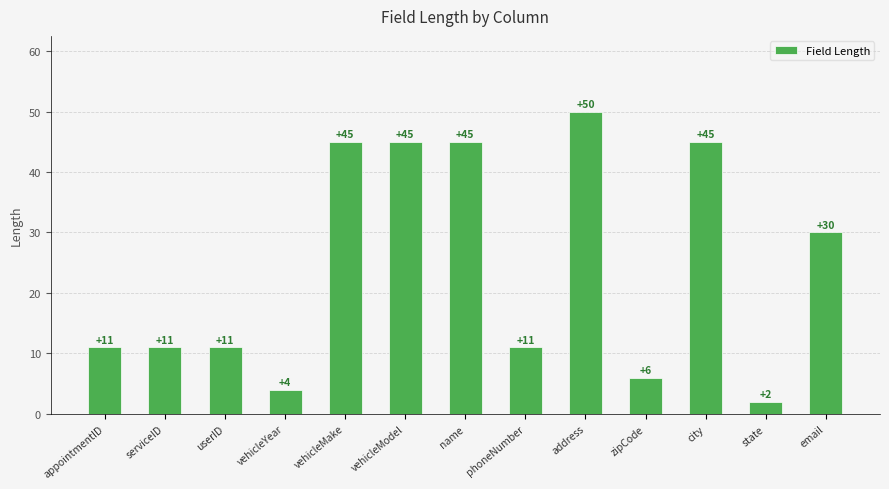

Are the bars grouped side by side (vs. stacked)?

No